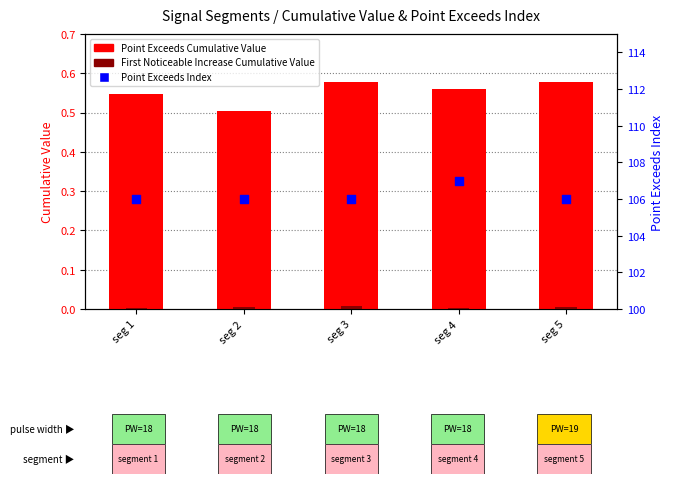

At which category is the sum across all series the highest?

seg 4